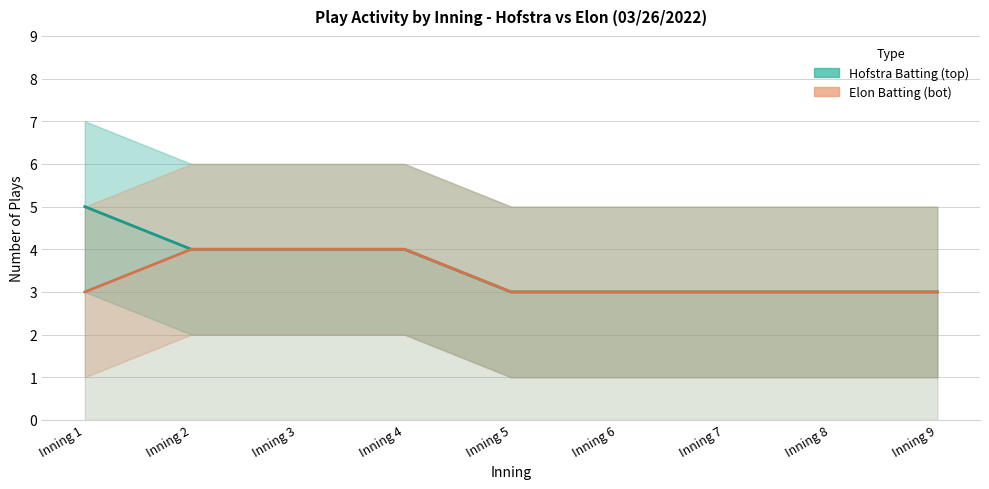

At which label does Elon Batting (bot) reach its peak?

Inning 2